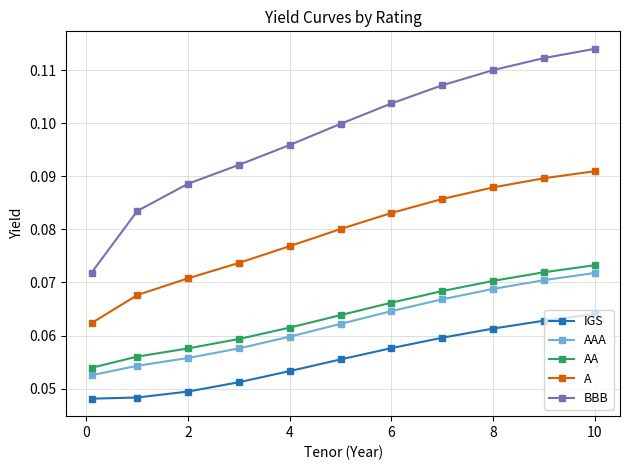

Which series has the largest total across all categories?

BBB